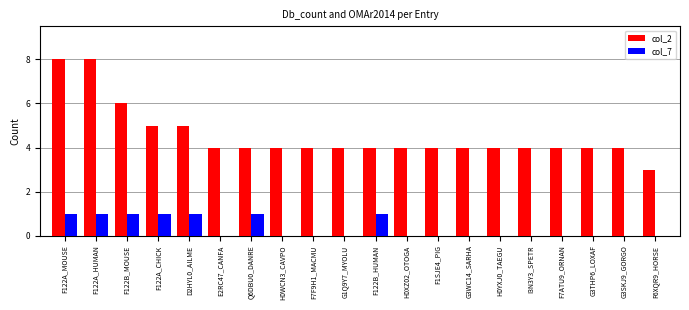

True or false: col_2 has a value of 1 at G3WC14_SARHA.

False